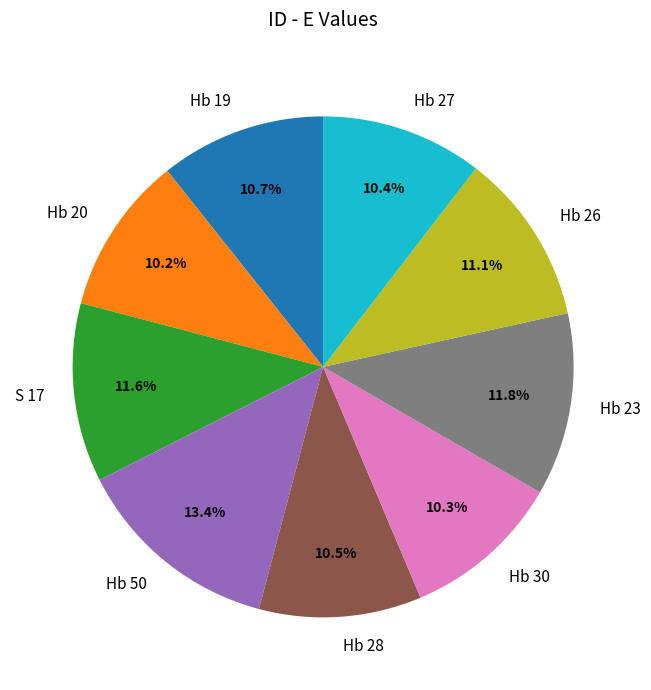

Does Hb 23 account for over 50% of the chart?

No